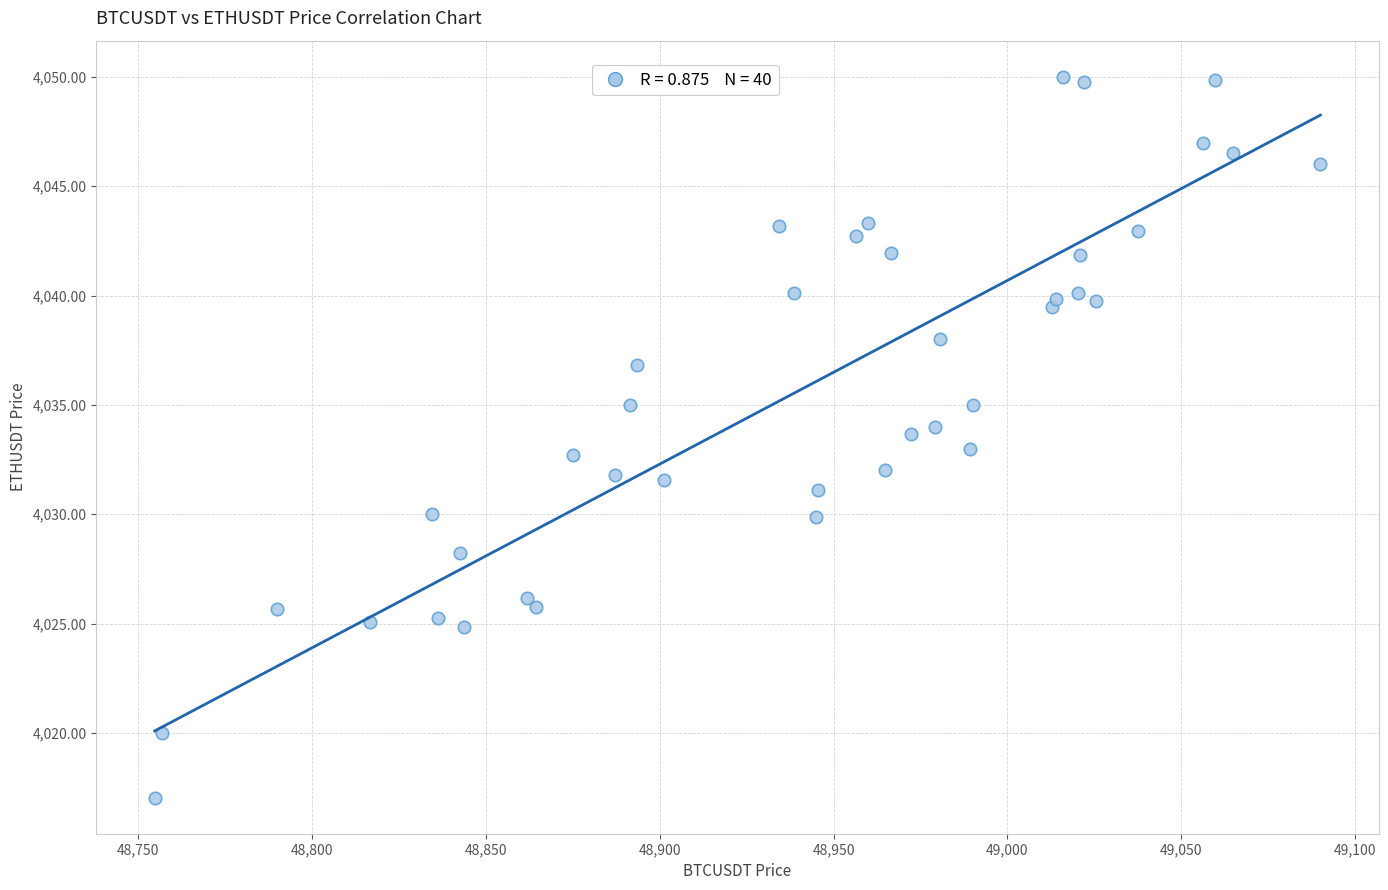

What is the range of X values (max minus min)?

335.3